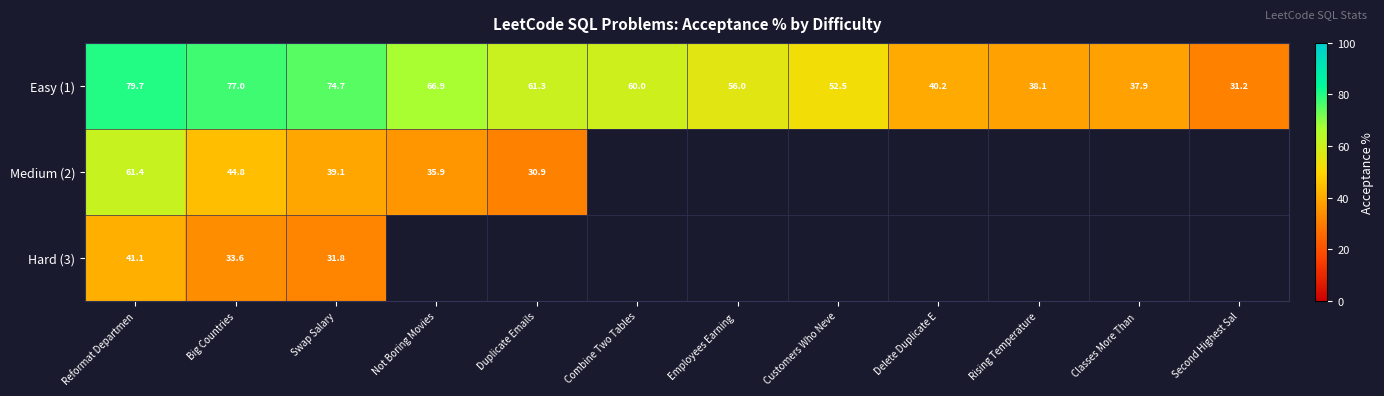

Is the value of Easy (1) at Classes More Than  greater than the value of Hard (3) at Reformat Departmen?

No